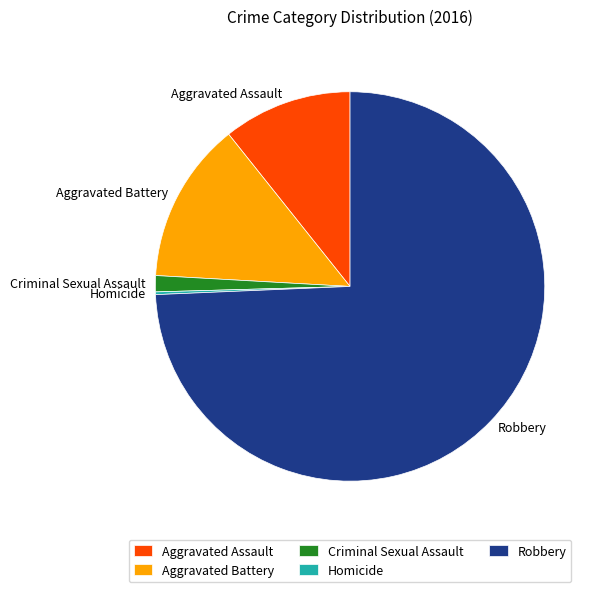

Does Robbery represent more than half of the total?

Yes